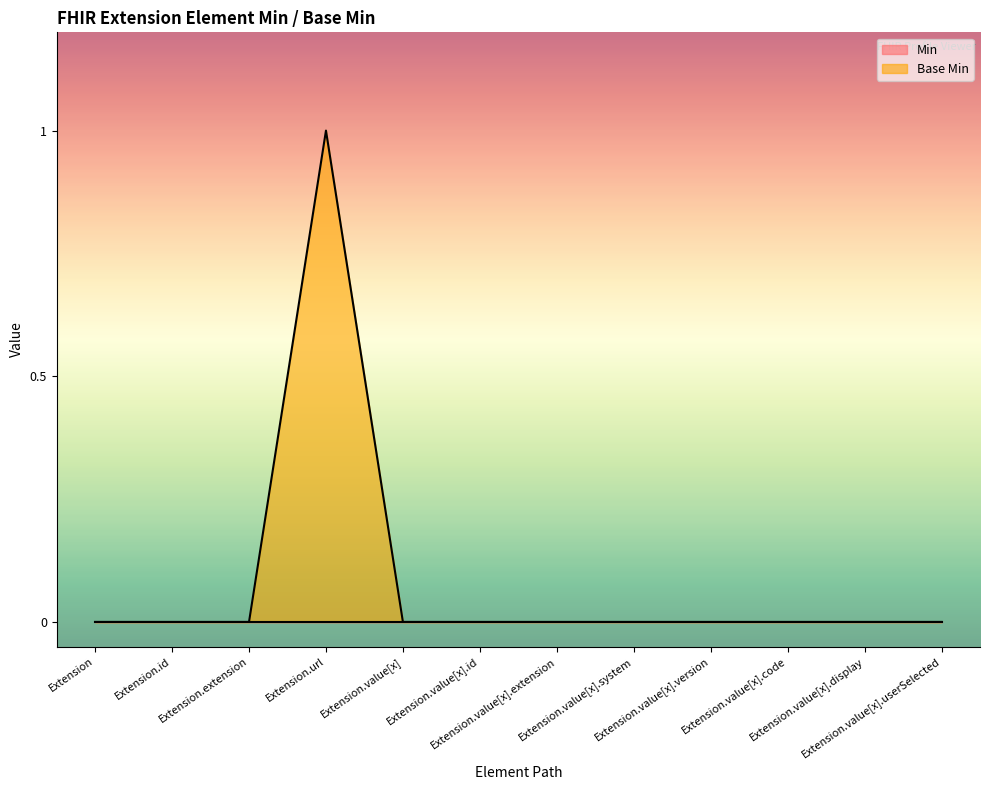

Reading left to right, transcribe all the data shown in this chart.

0	0	0	1	0	0	0	0	0	0	0	0